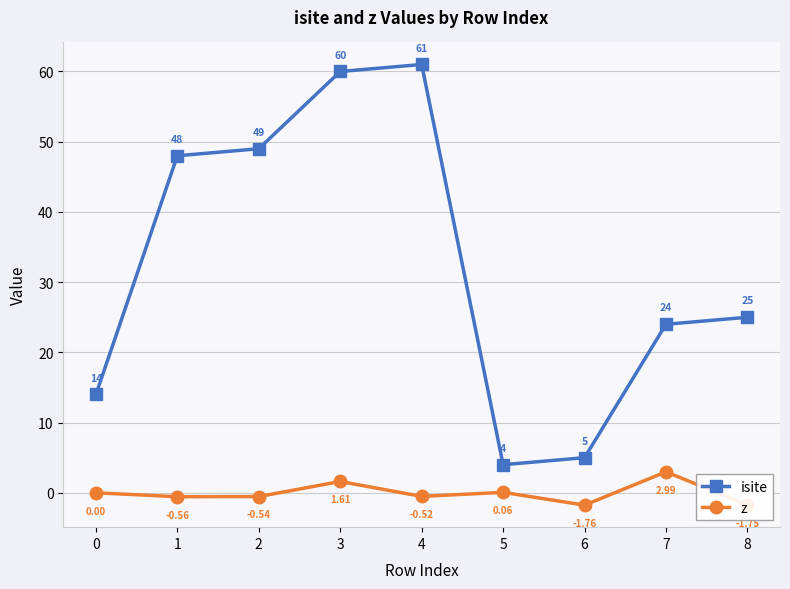

How many distinct data groups are displayed?

2